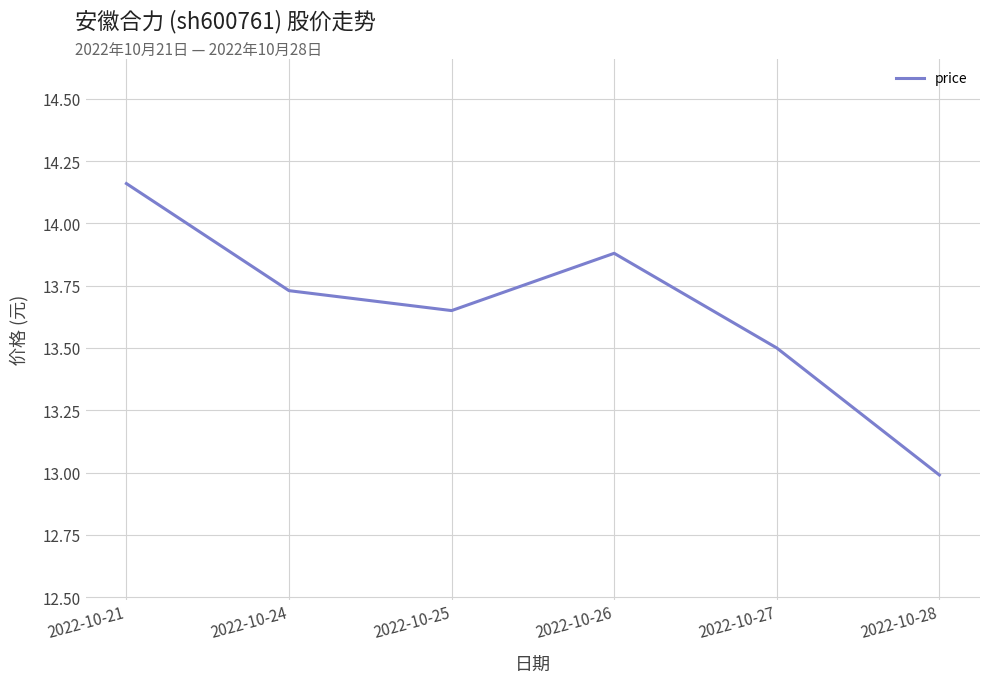

Approximately how many times larger is the value at 2022-10-27 compared to 2022-10-24?

1.0